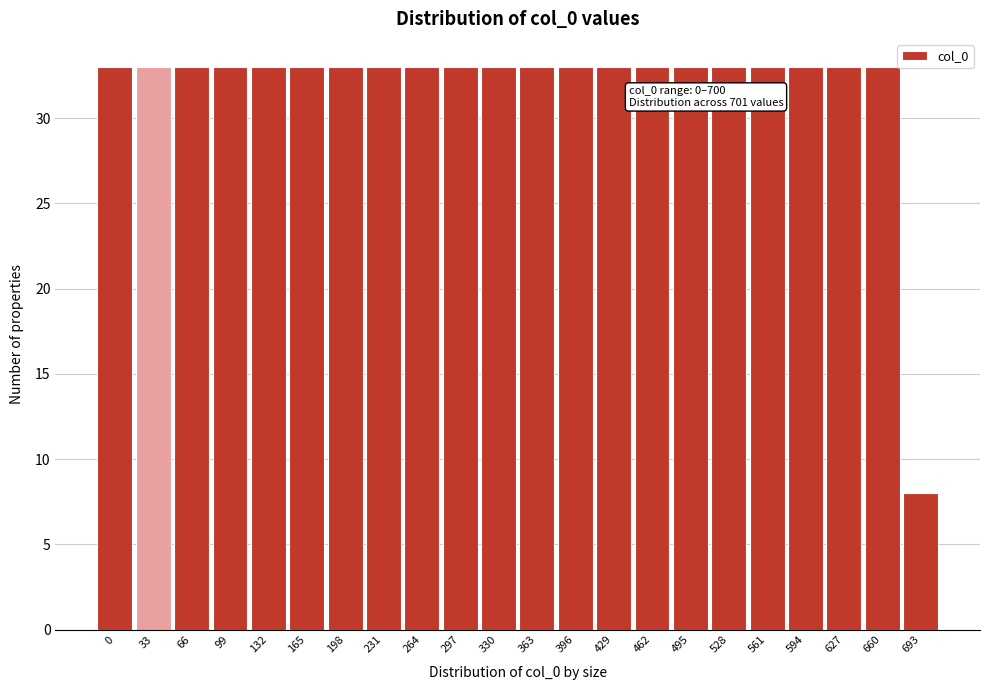

Reading left to right, what are all the values shown in this chart?

33	33	33	33	33	33	33	33	33	33	33	33	33	33	33	33	33	33	33	33	33	8